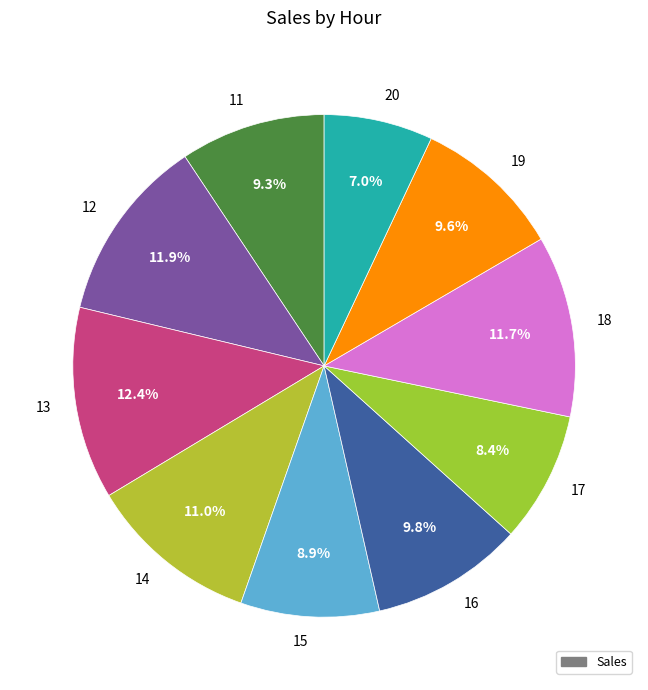

Is there a majority slice in this chart?

No